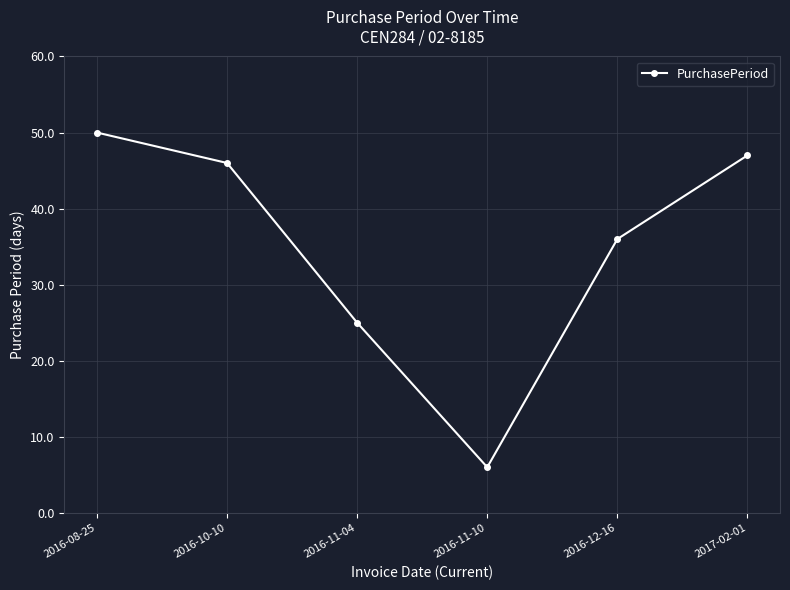

What is the value of the 3rd point from the left?

25